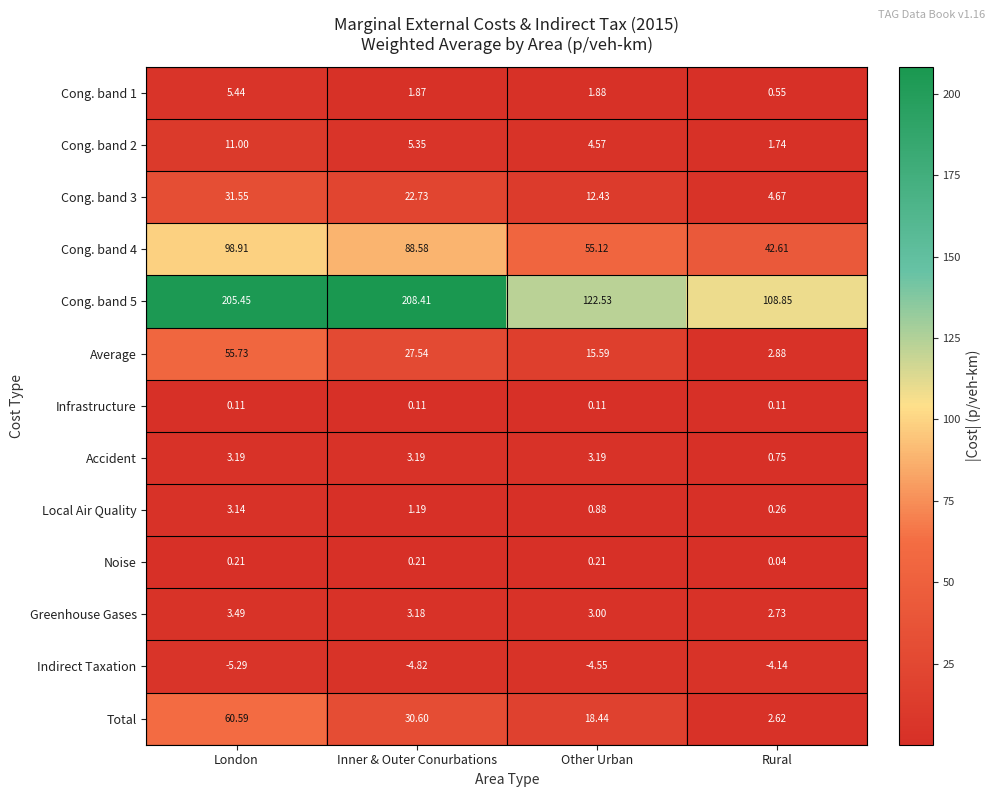

At which label is Noise closest to 0?

Rural